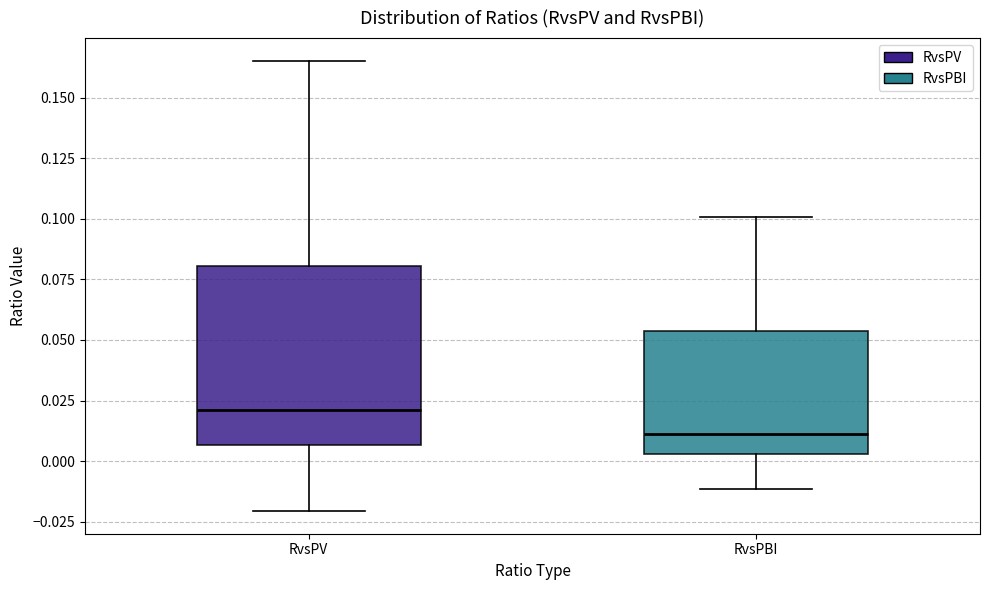

Reading left to right, transcribe this box plot: for each box, give where its median line is, the range the box spans, and where its two whiskers end, as read against the y-axis. The values are not printed on the chart, so give them approximately, as read against the axis.

RvsPV: median 0.020, box 0.005 to 0.080, whiskers -0.020 to 0.165
RvsPBI: median 0.010, box 0.005 to 0.055, whiskers -0.010 to 0.100